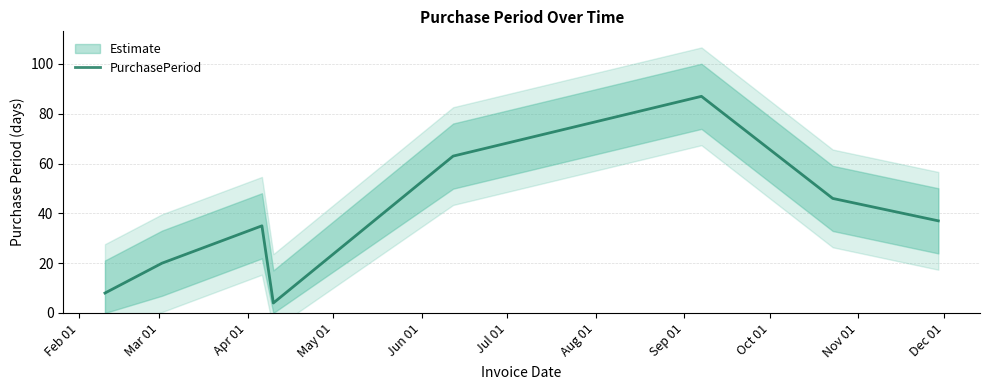

True or false: the data has more than 1 interior local peaks.

True